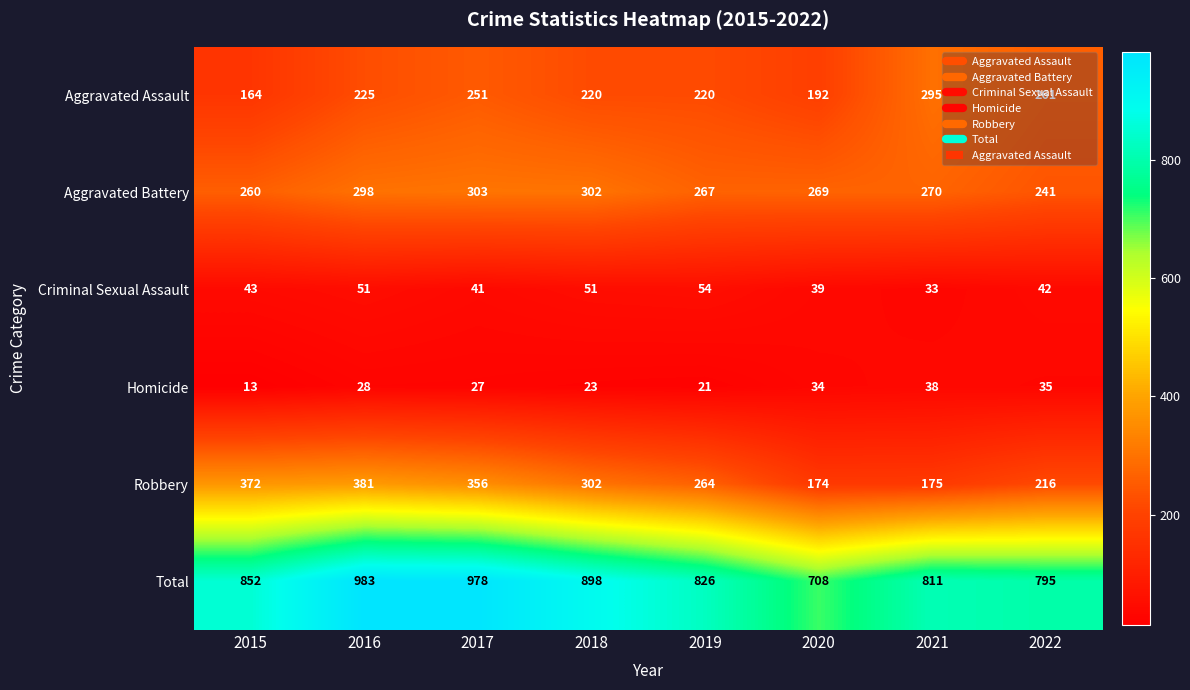

The Criminal Sexual Assault series shows 33 at 2021. True or false?

True